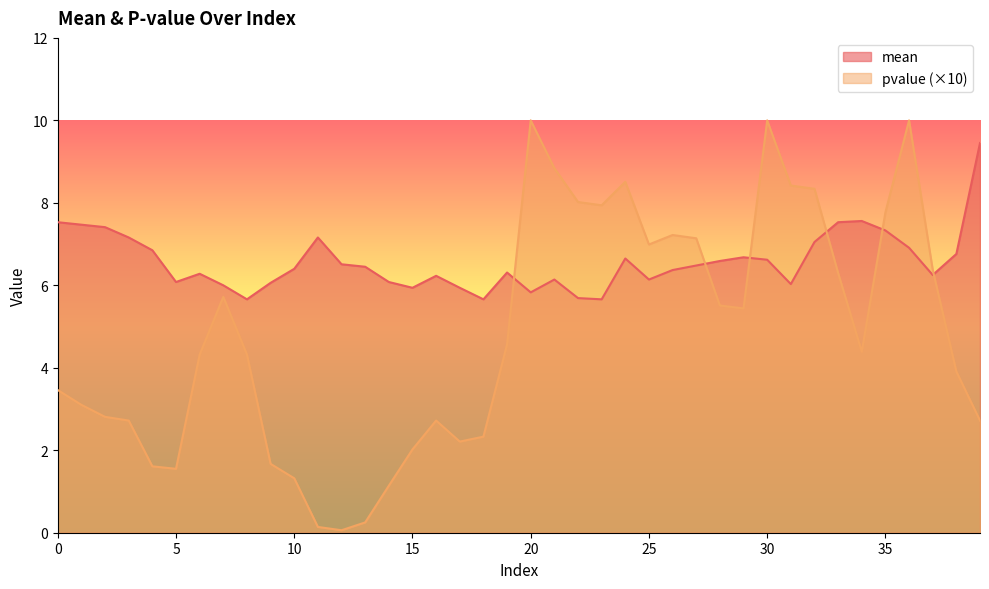

What is the difference between the pvalue values at 3 and 15?

0.7